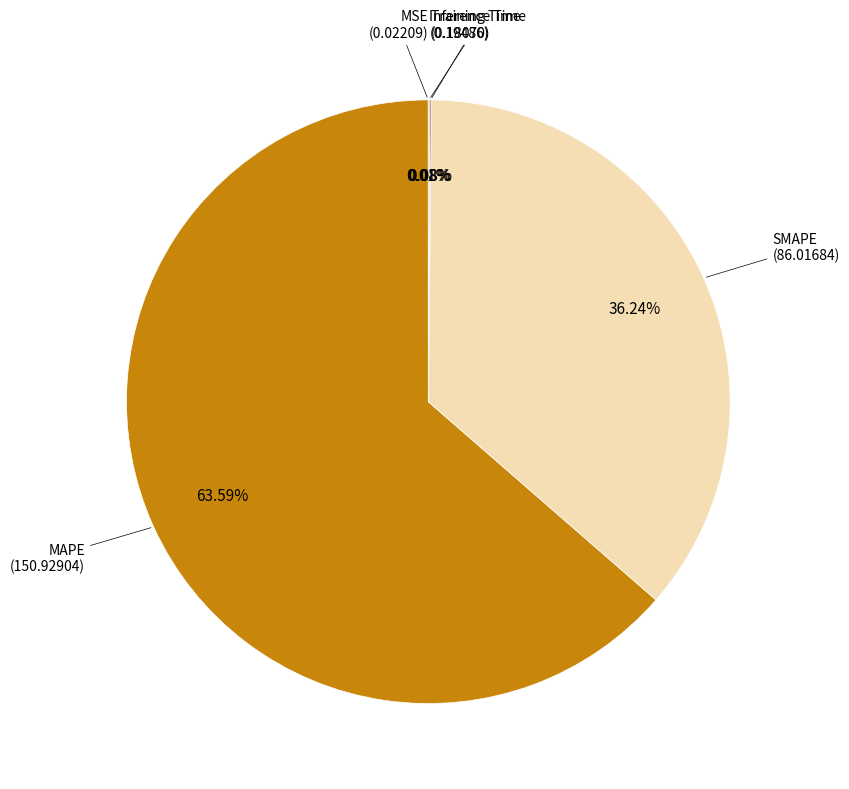

Which category has the biggest portion of the pie?

MAPE